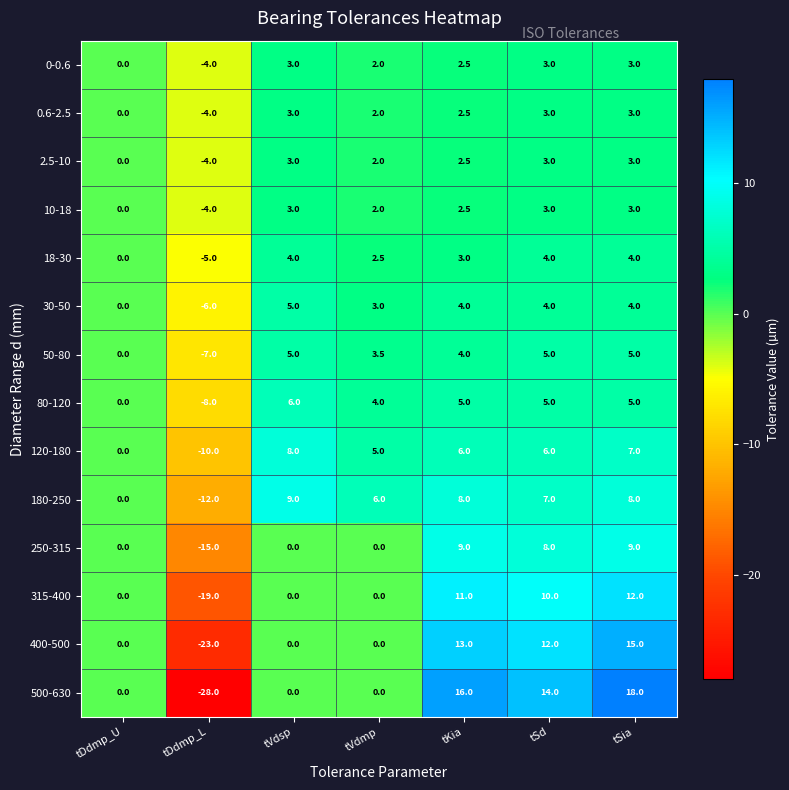

The 10-18 series shows 3.3 at tVdmp. True or false?

False